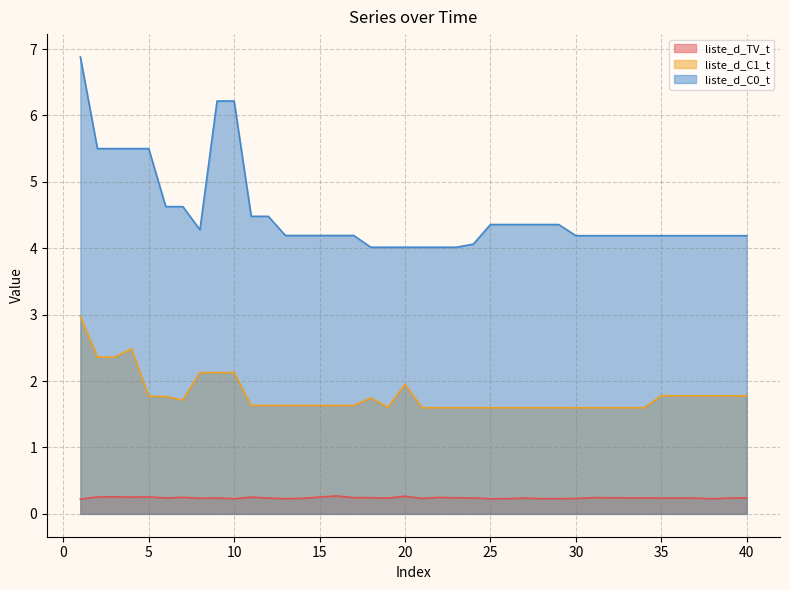

Reading left to right, what are all the values shown in this chart?

liste_d_TV_t: 0.2	0.3	0.3	0.3	0.3	0.2	0.2	0.2	0.2	0.2	0.3	0.2	0.2	0.2	0.3	0.3	0.2	0.2	0.2	0.3	0.2	0.2	0.2	0.2	0.2	0.2	0.2	0.2	0.2	0.2	0.2	0.2	0.2	0.2	0.2	0.2	0.2	0.2	0.2	0.2
liste_d_C1_t: 3.0	2.4	2.4	2.5	1.8	1.8	1.7	2.1	2.1	2.1	1.6	1.6	1.6	1.6	1.6	1.6	1.6	1.7	1.6	2.0	1.6	1.6	1.6	1.6	1.6	1.6	1.6	1.6	1.6	1.6	1.6	1.6	1.6	1.6	1.8	1.8	1.8	1.8	1.8	1.8
liste_d_C0_t: 6.9	5.5	5.5	5.5	5.5	4.6	4.6	4.3	6.2	6.2	4.5	4.5	4.2	4.2	4.2	4.2	4.2	4.0	4.0	4.0	4.0	4.0	4.0	4.1	4.4	4.4	4.4	4.4	4.4	4.2	4.2	4.2	4.2	4.2	4.2	4.2	4.2	4.2	4.2	4.2